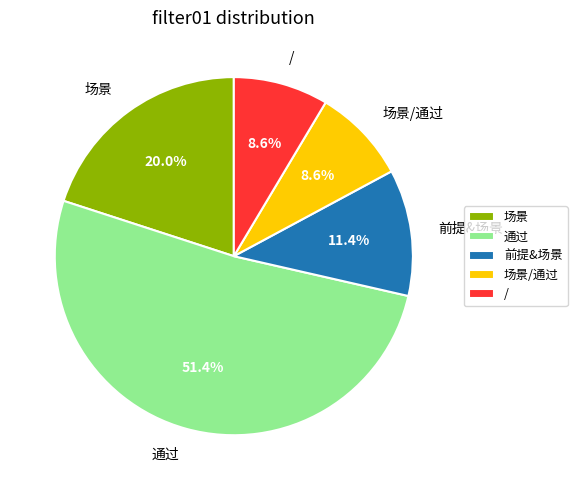

Between 通过 and /, which is larger?

通过